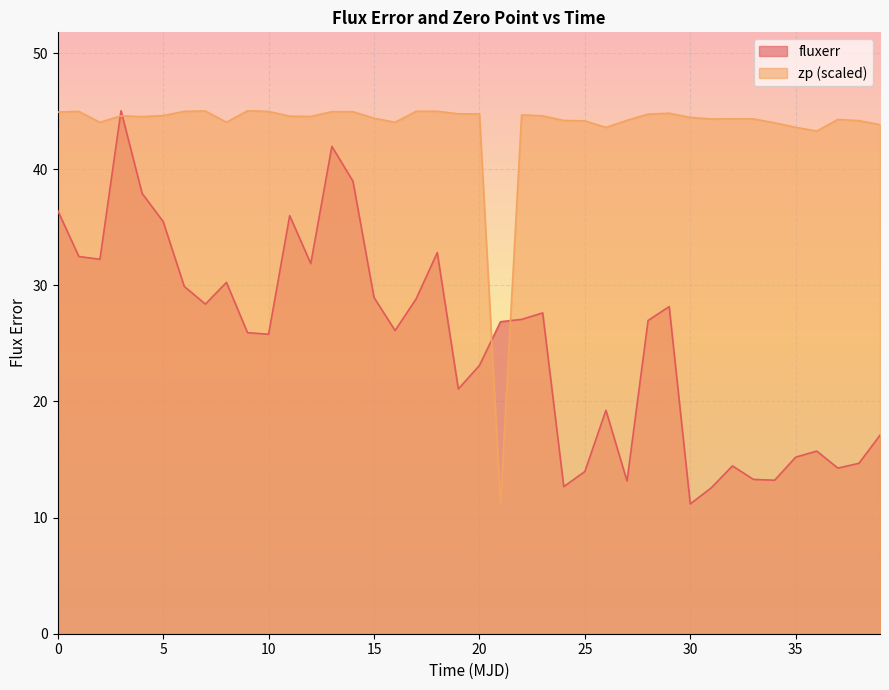

Reading left to right, list all the values displayed in this chart.

fluxerr: 36.4	32.5	32.2	45.0	37.9	35.5	29.9	28.4	30.3	25.9	25.8	36.0	31.9	42.0	39.0	29.0	26.1	28.9	32.8	21.1	23.1	26.9	27.1	27.6	12.7	14.0	19.2	13.2	27.0	28.2	11.2	12.6	14.5	13.3	13.2	15.2	15.7	14.3	14.7	17.1
zp: 44.9	45.0	44.0	44.6	44.5	44.6	45.0	45.0	44.1	45.0	45.0	44.6	44.5	45.0	45.0	44.4	44.0	45.0	45.0	44.8	44.8	11.2	44.7	44.6	44.2	44.2	43.6	44.2	44.8	44.8	44.5	44.3	44.3	44.3	44.0	43.6	43.3	44.3	44.2	43.8